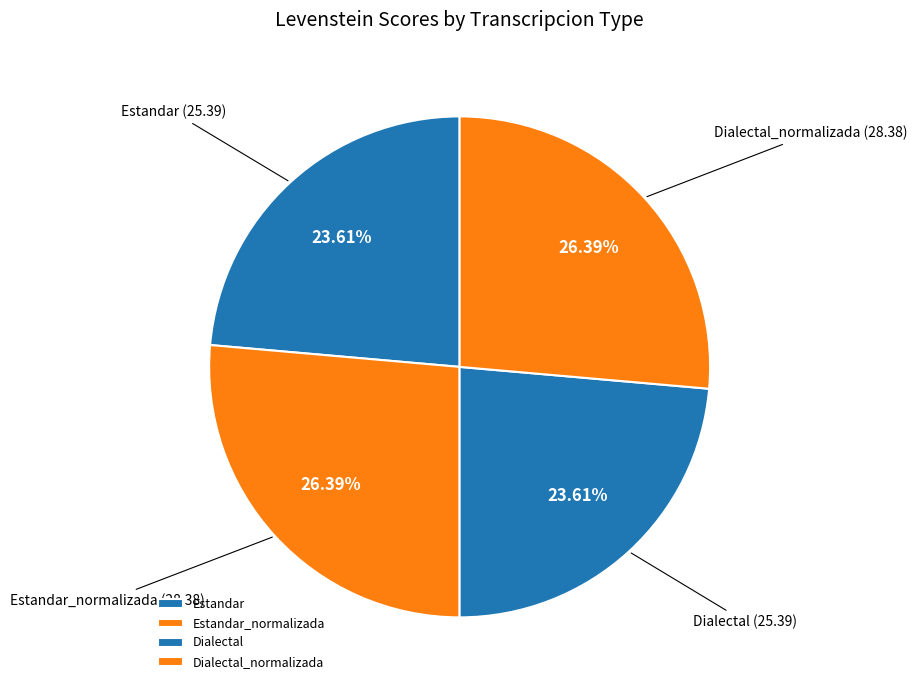

Does any single category account for the majority?

No